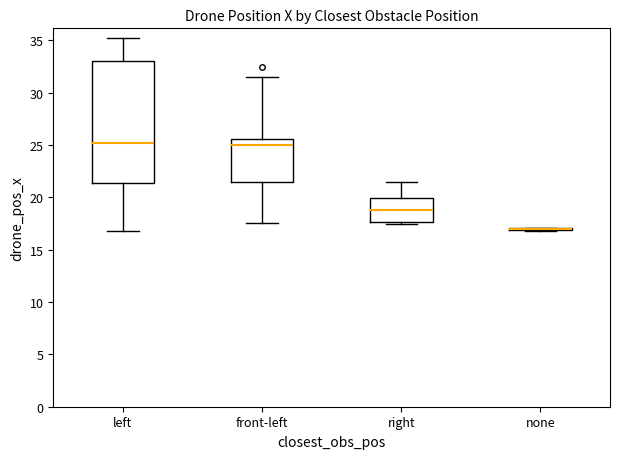

Reading left to right, transcribe this box plot: for each box, give where its median line is, the range the box spans, and where its two whiskers end, as read against the y-axis. The values are not printed on the chart, so give them approximately, as read against the axis.

left: median 25.0, box 21.5 to 33.0, whiskers 17.0 to 35.0
front-left: median 25.0, box 21.5 to 25.5, whiskers 17.5 to 31.5
right: median 19.0, box 17.5 to 20.0, whiskers 17.5 (just below the box's lower edge) to 21.5
none: box collapsed to a line at 17.0, whiskers 17.0 to 17.0